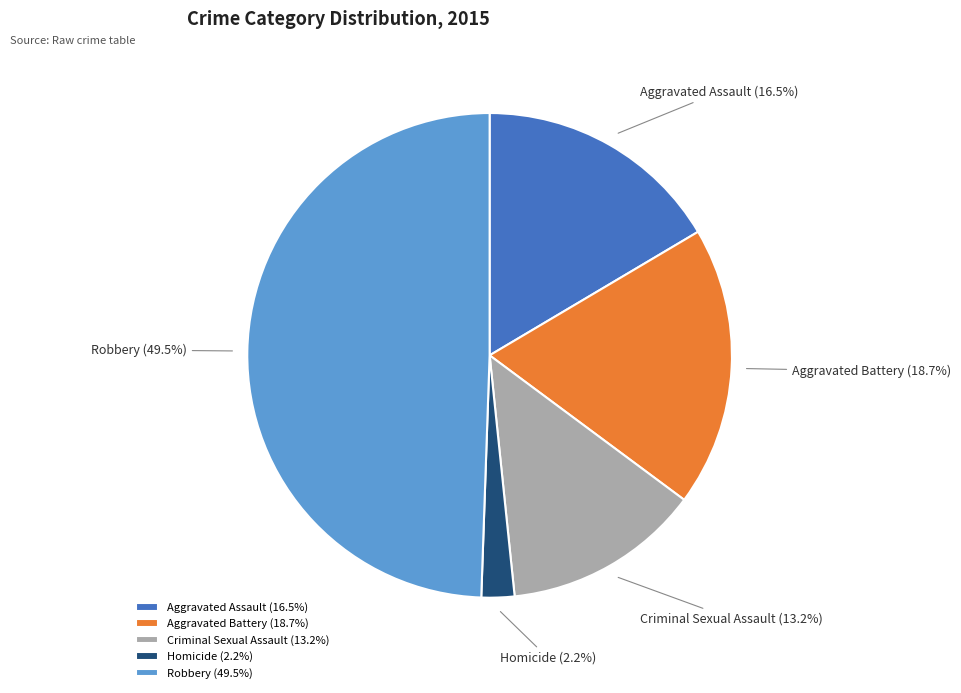

Which slice is the smallest?

Homicide